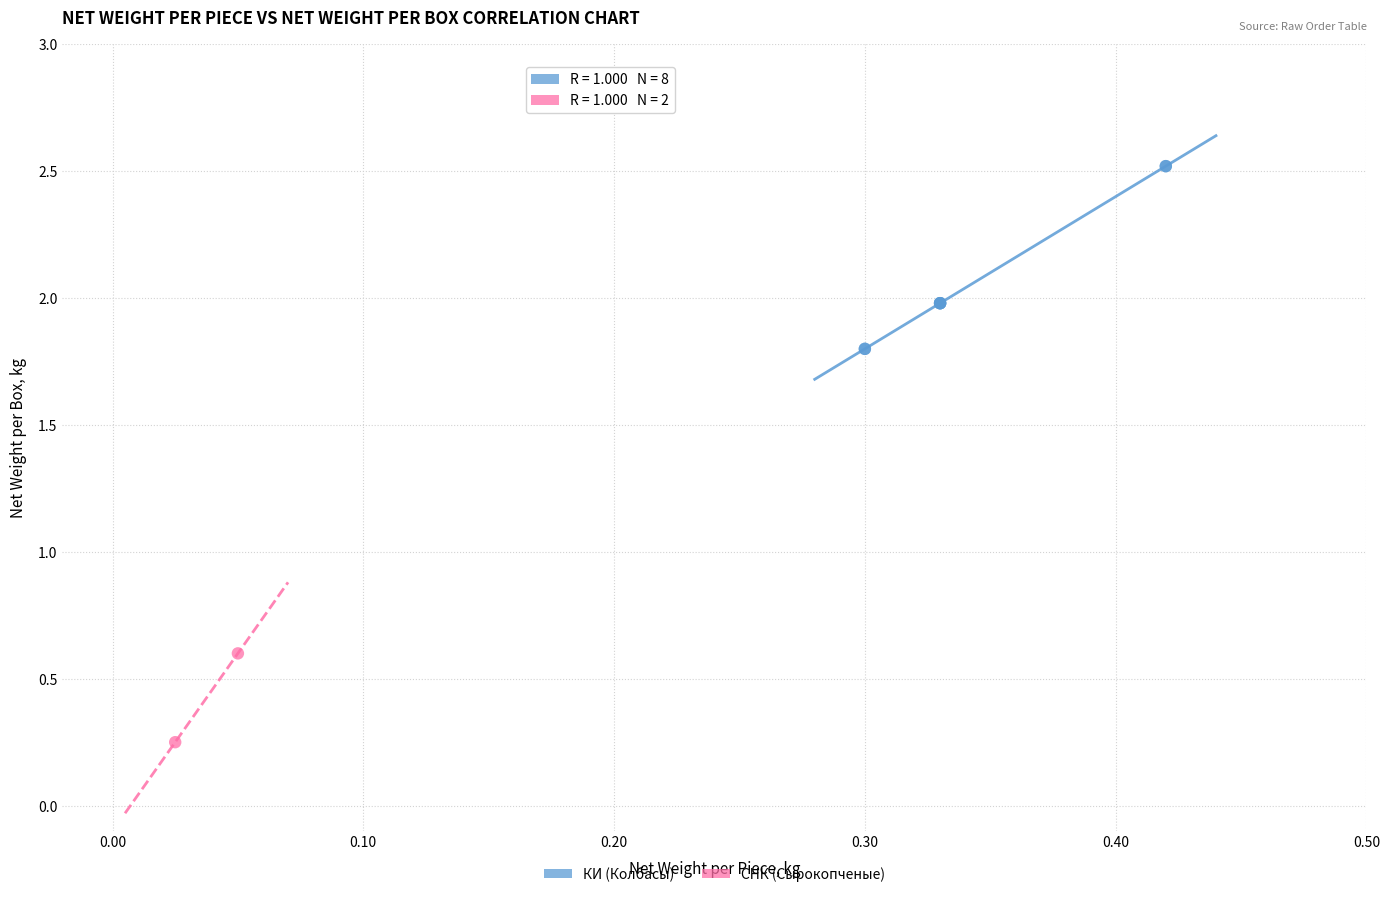

What are all the series names shown in the legend?

КИ (Колбасы), СНК (Сырокопченые)